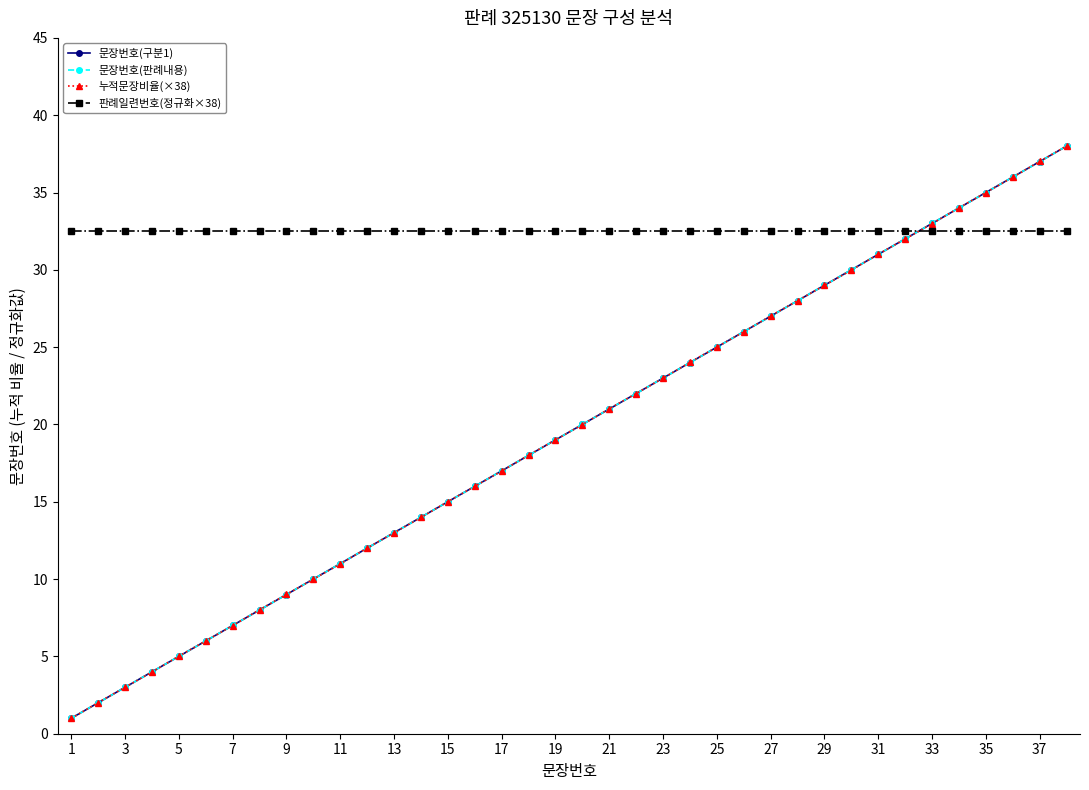

What is the value of the 문장번호(판례내용) point at the 14th from the left?

14.0